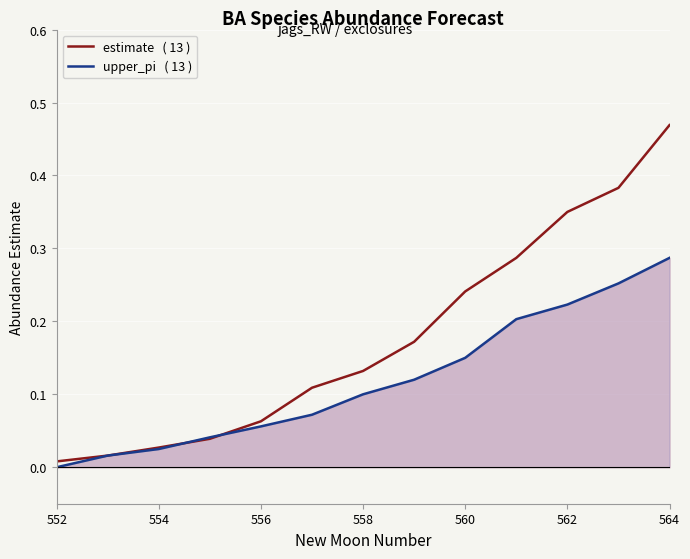

True or false: estimate   ( 13 ) has more than 0 interior local peaks.

False